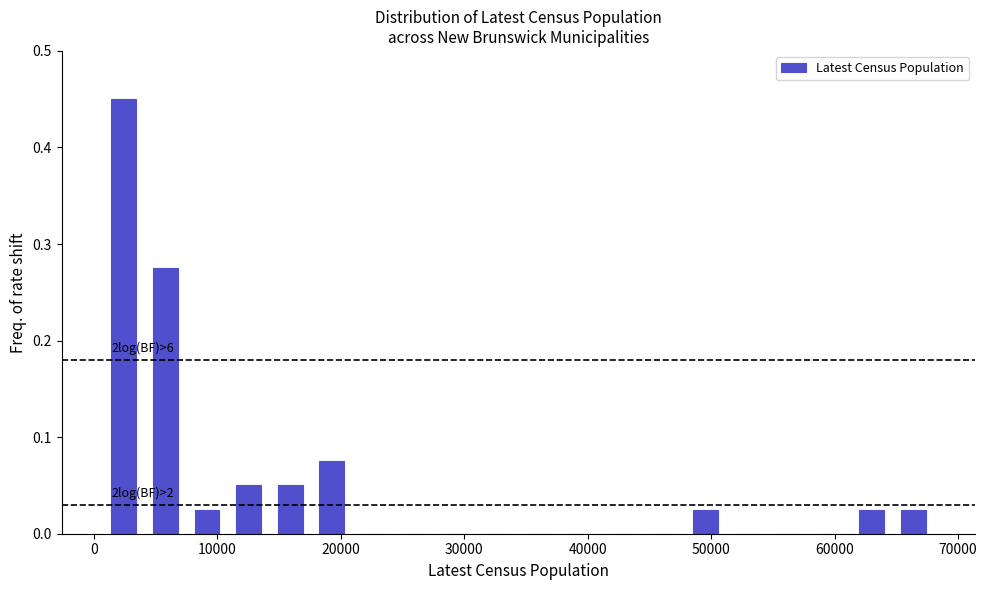

Read against the x-axis, roughly where is the centre of the tallest bar?

2000